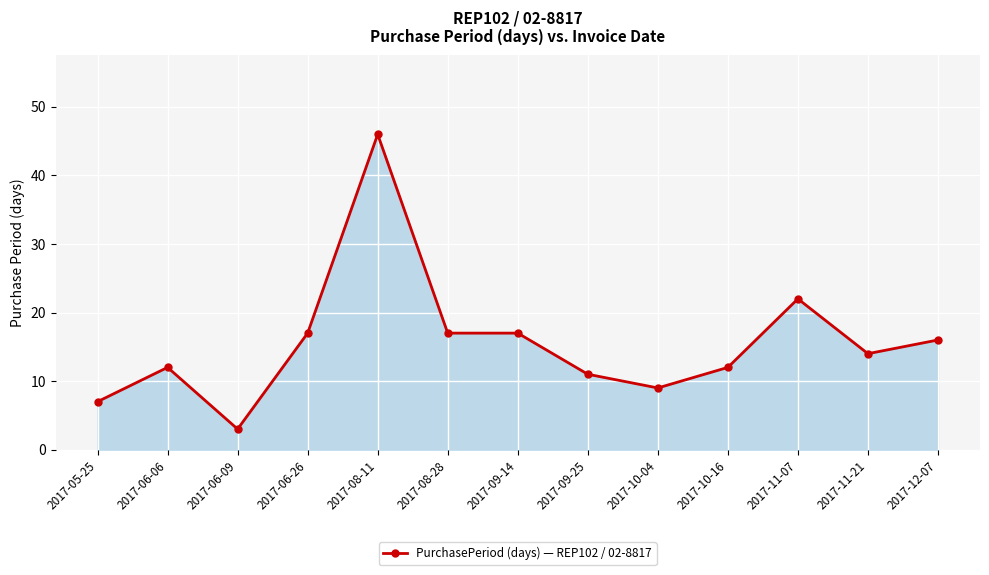

What is the difference between the values at 2017-11-21 and 2017-10-16?

2